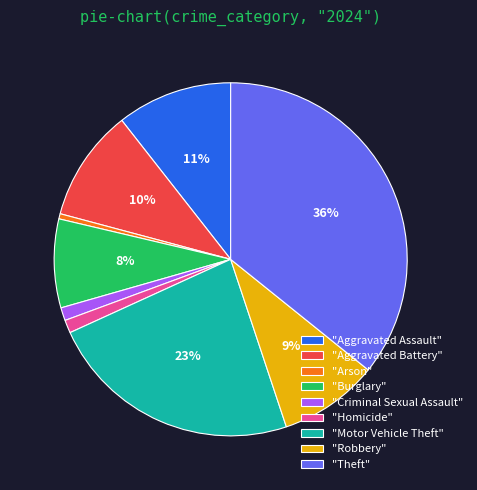

True or false: "Homicide" accounts for 1% of the total.

True